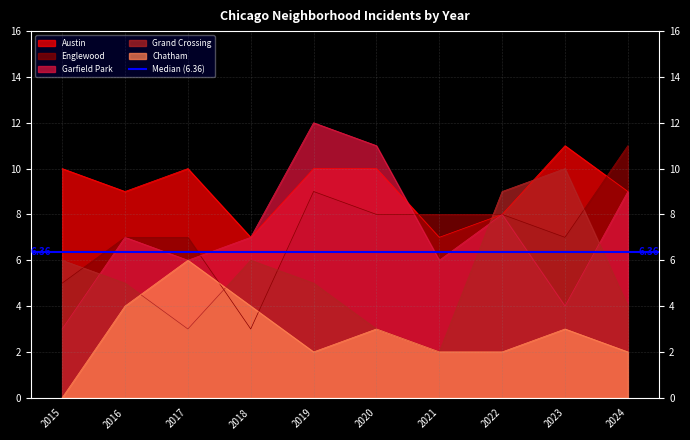

How many lines are shown in the chart?

5